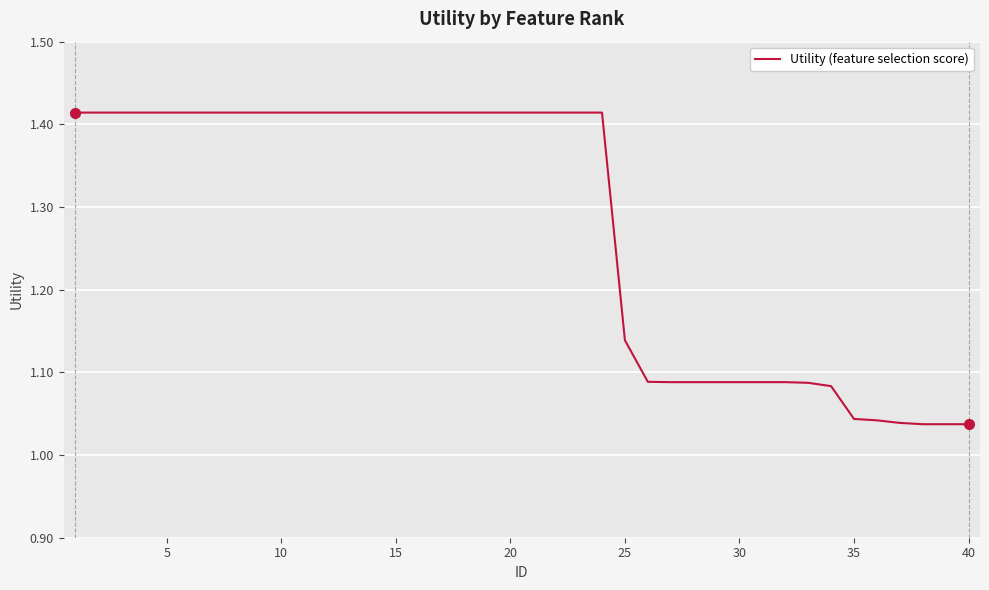

How many categories are shown in the chart?

40